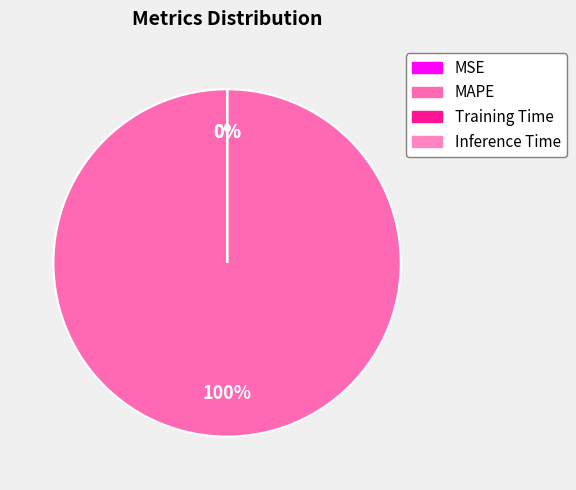

What is the change in value from MAPE to Inference Time?

-289.6